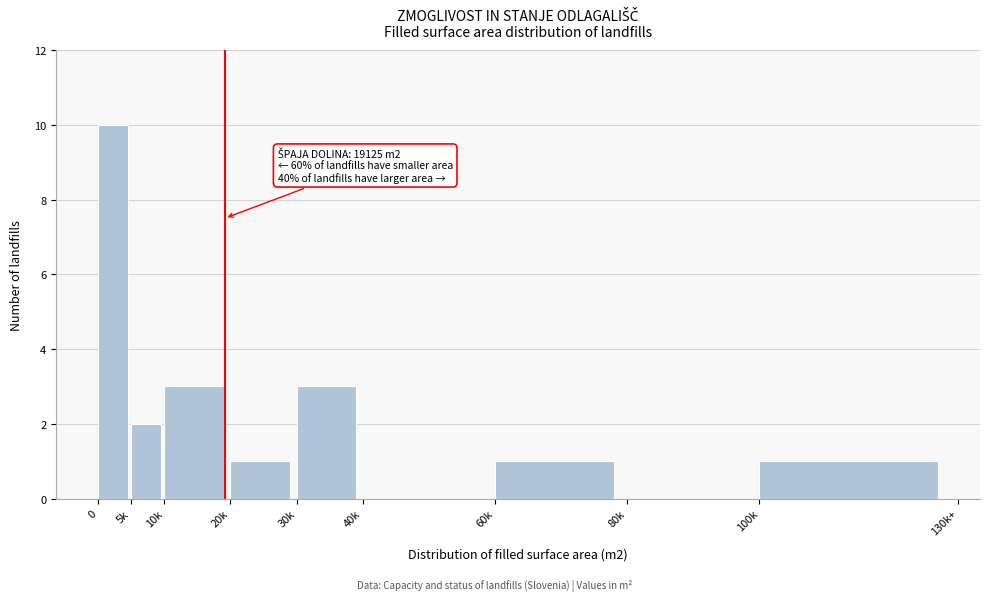

Reading left to right, transcribe all the data shown in this chart.

0=10	5k=2	10k=3	20k=1	30k=3	40k=0	60k=1	80k=0	100k=1